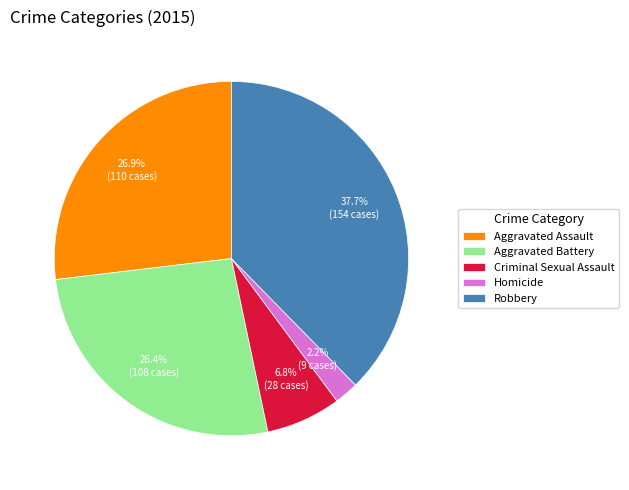

To the nearest percent, what is the difference between the largest and smallest slice percentages?

35%